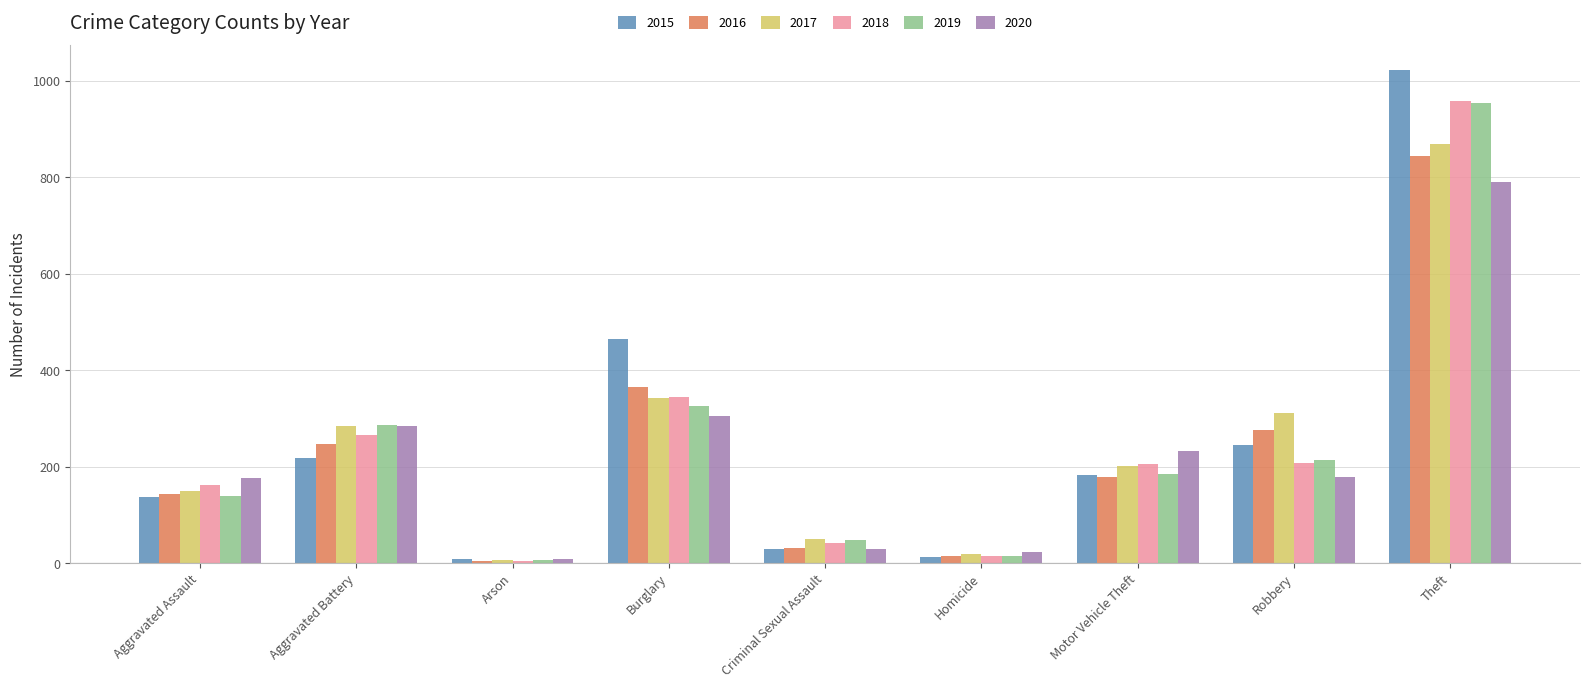

How many groups of bars are there?

9